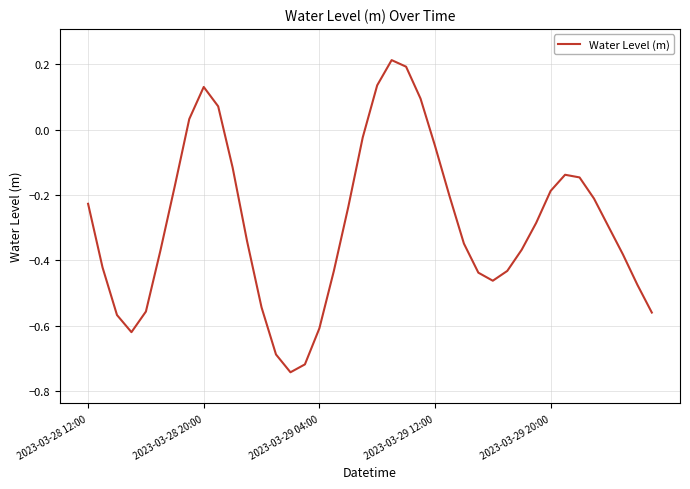

What is the difference between the maximum and minimum values?

1.0